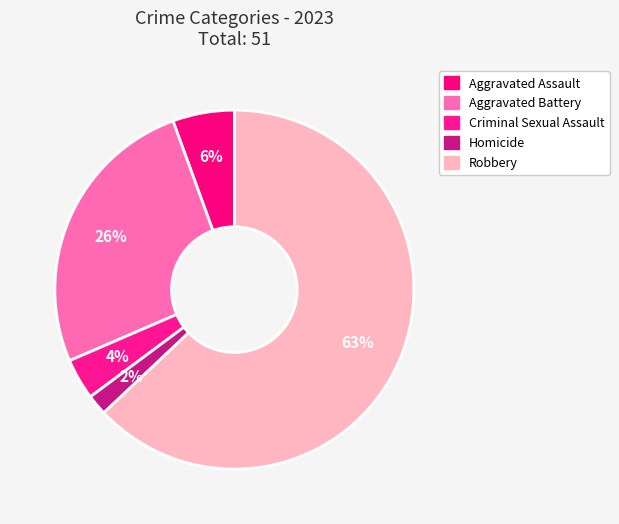

What is the total percentage of Robbery and Criminal Sexual Assault?

66.7%